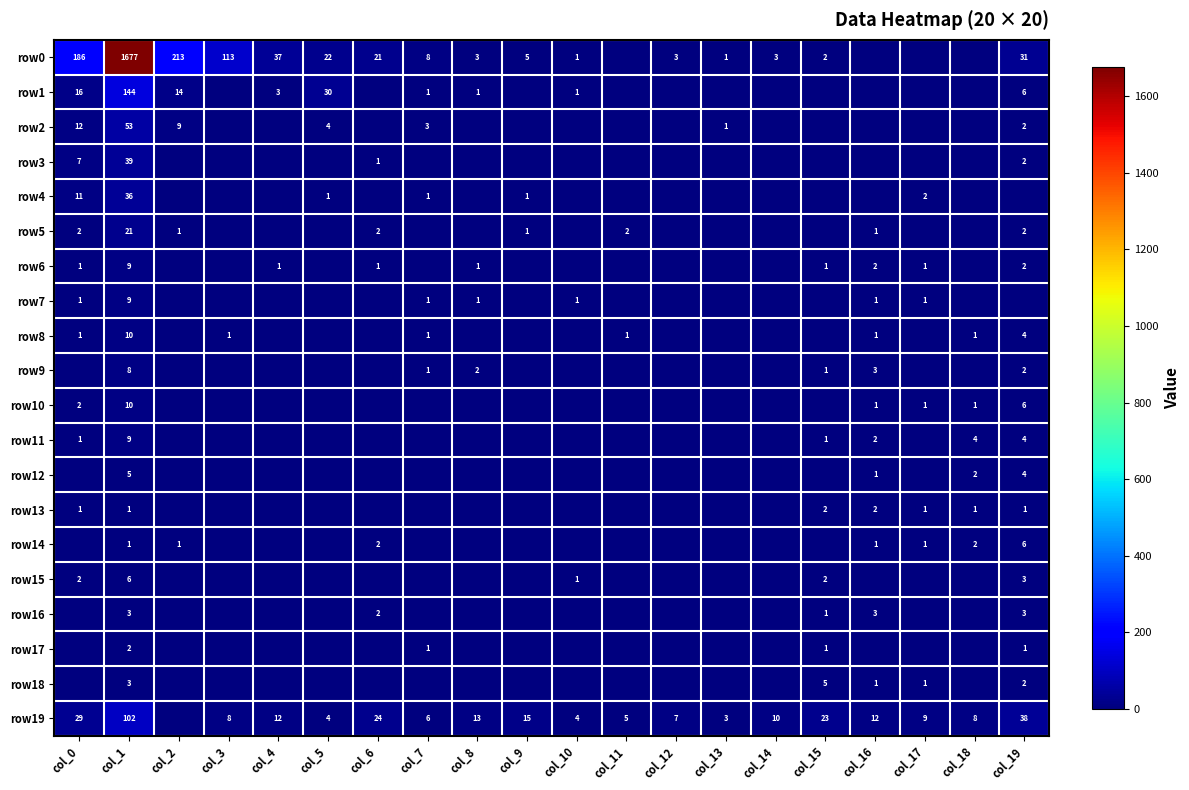

Is it true that row13 equals 2 at col_1?

False